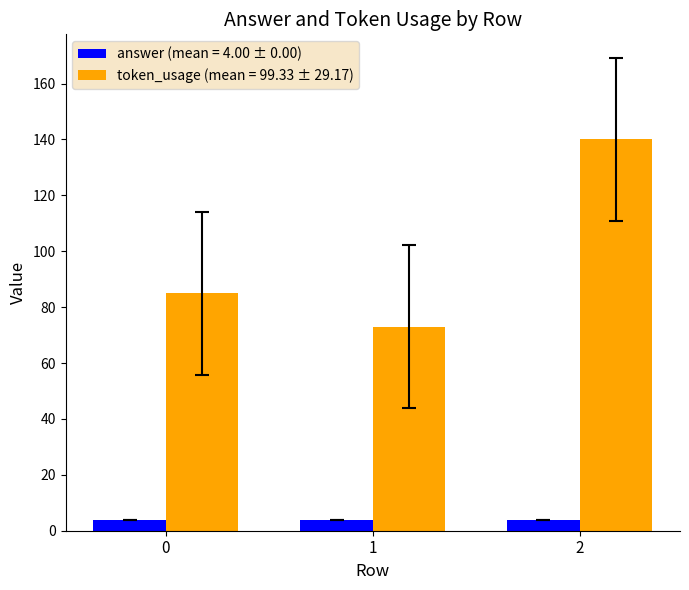

What is the maximum value shown in the chart?

140